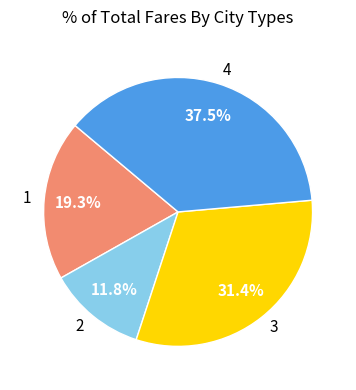

To the nearest percent, what is the difference between the largest and smallest slice percentages?

26%